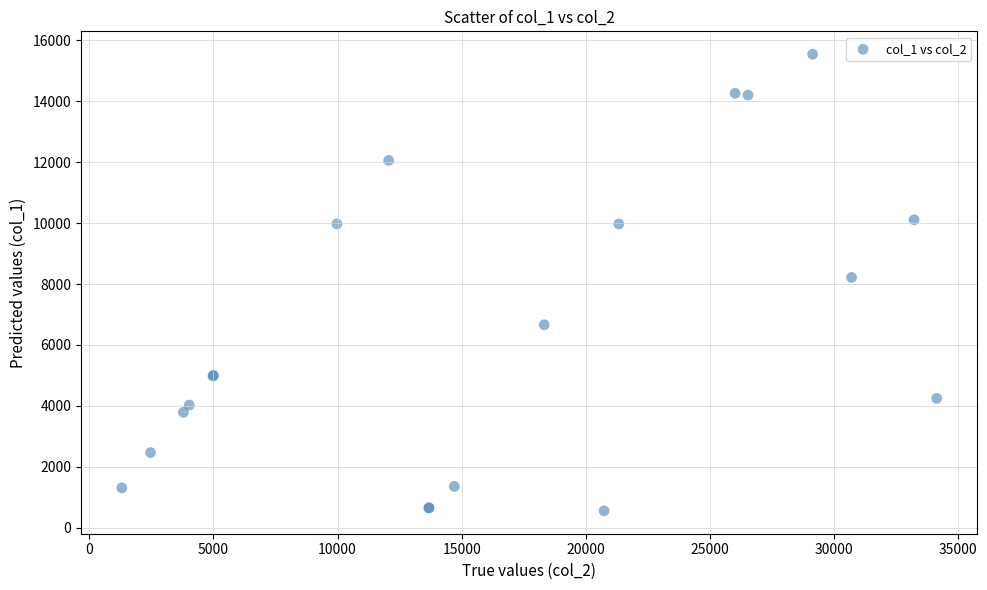

What Y value in the scatter plot is closest to 8050?

8218